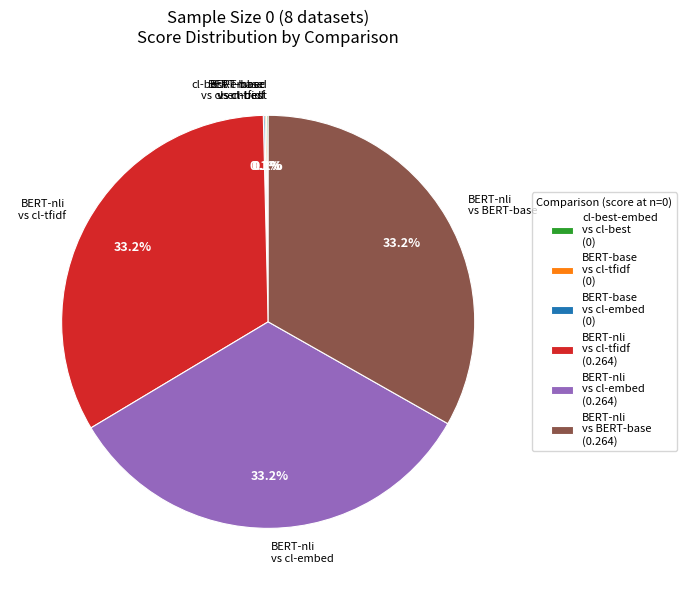

Does BERT-nli vs BERT-base represent more than half of the total?

No